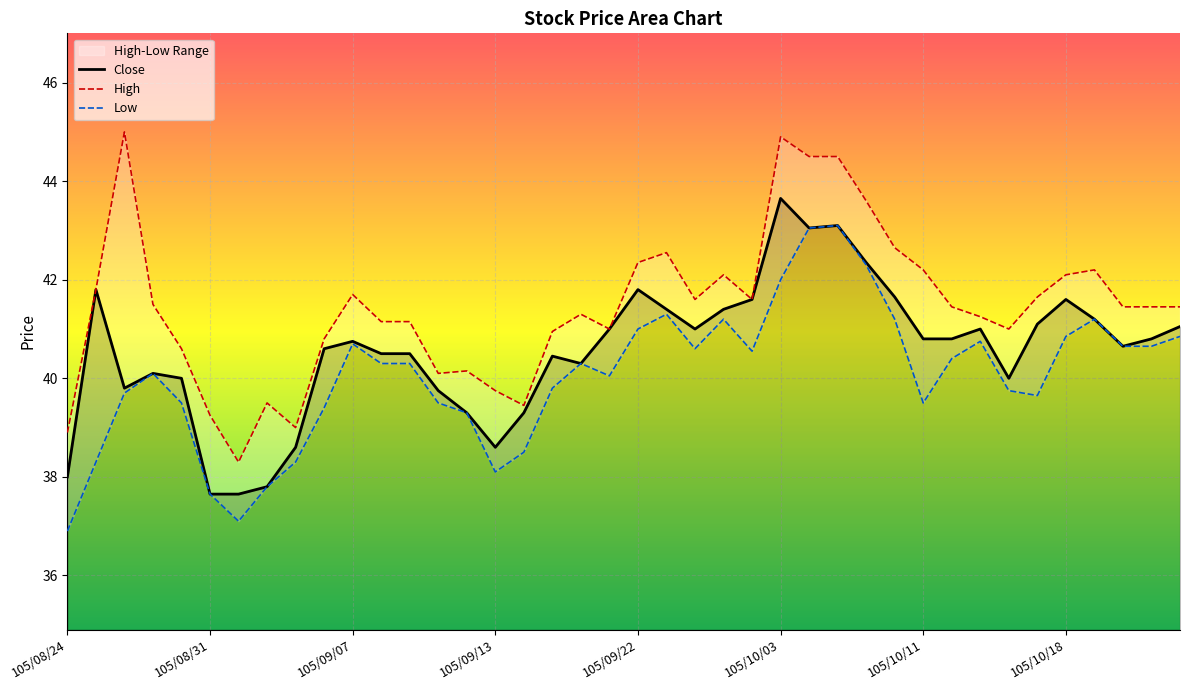

True or false: Low and Close intersect in this chart.

False